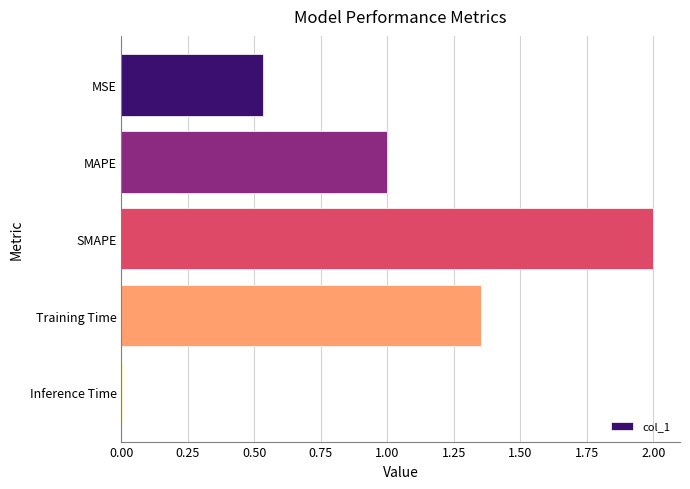

The value at MAPE is 1.0. True or false?

True